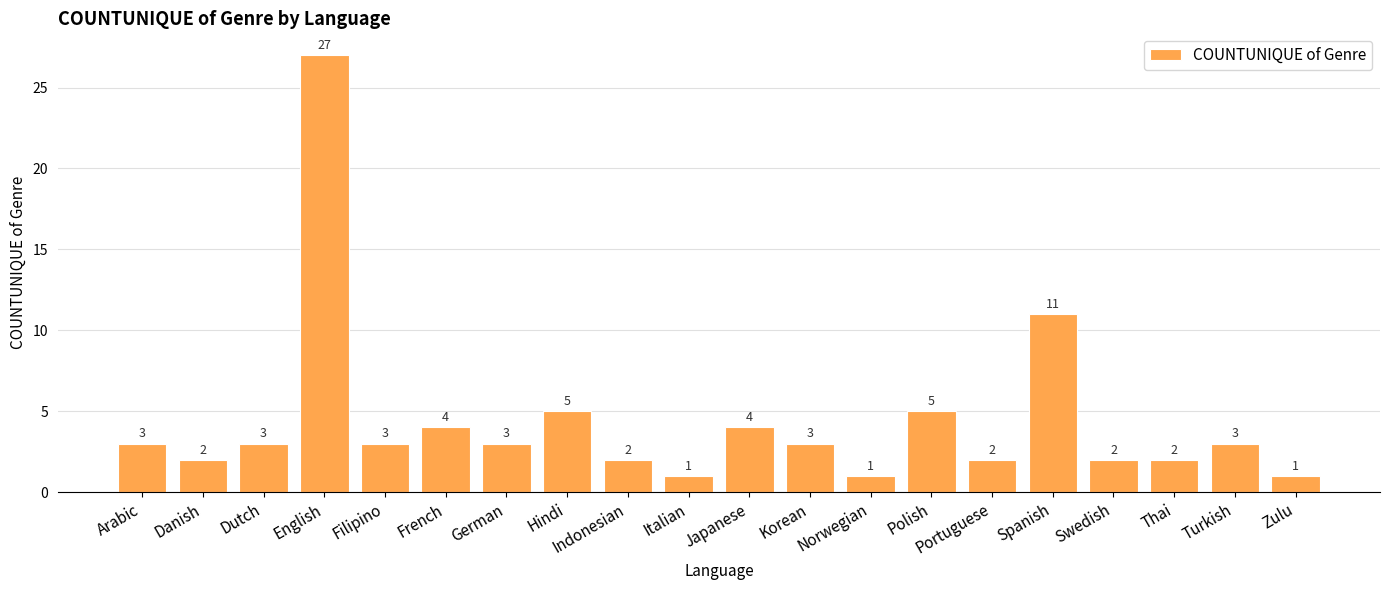

What is the sum of the values at French and Korean?

7